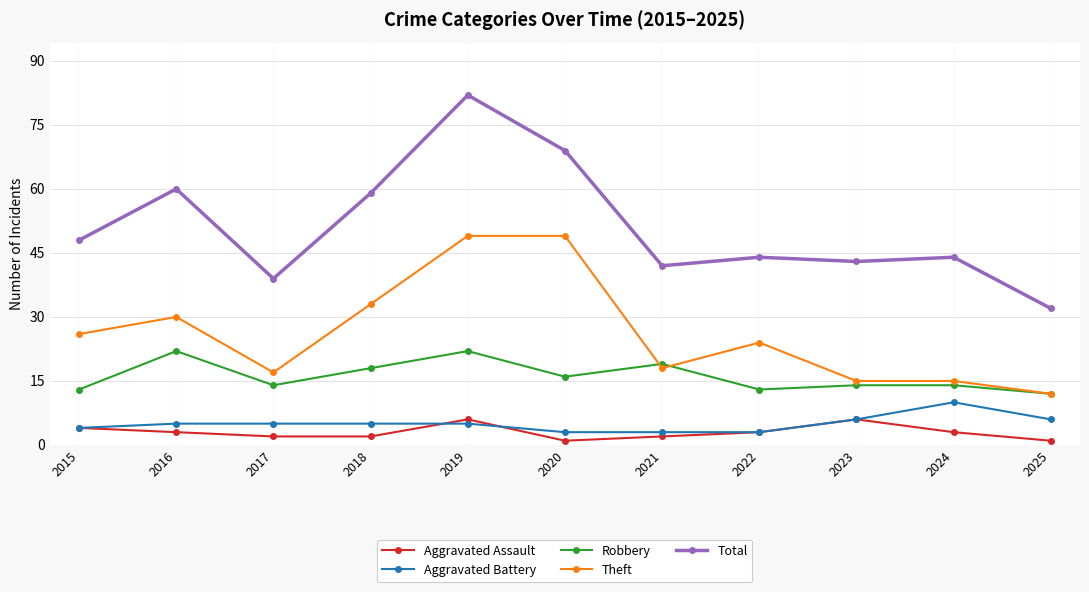

Which series changed the most between 2018 and 2025?

Total